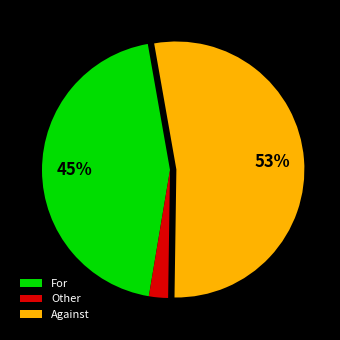

Which has a higher value, For or Against?

Against